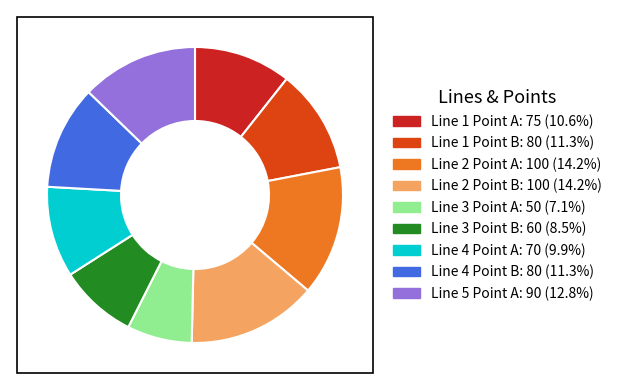

Approximately how many times larger is the value at Line 3 Point B compared to Line 2 Point B?

0.6